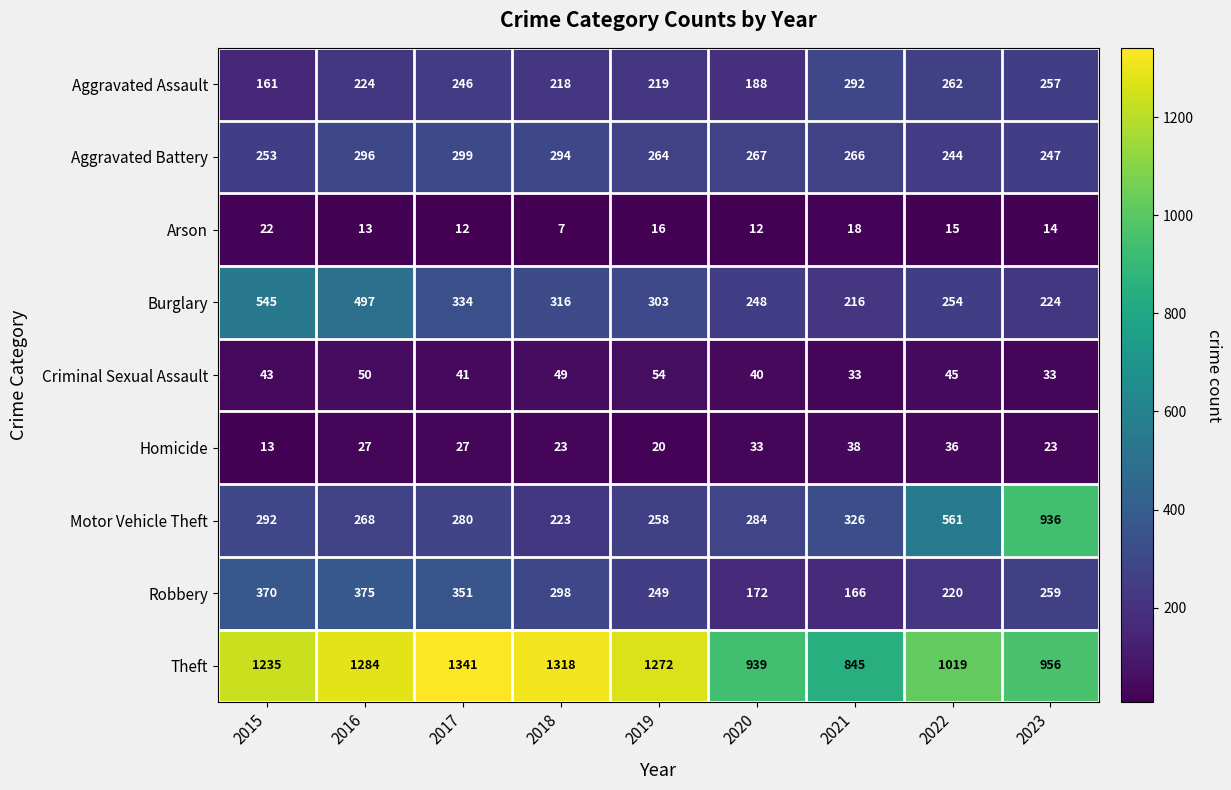

Which series has the widest spread of values?

Motor Vehicle Theft